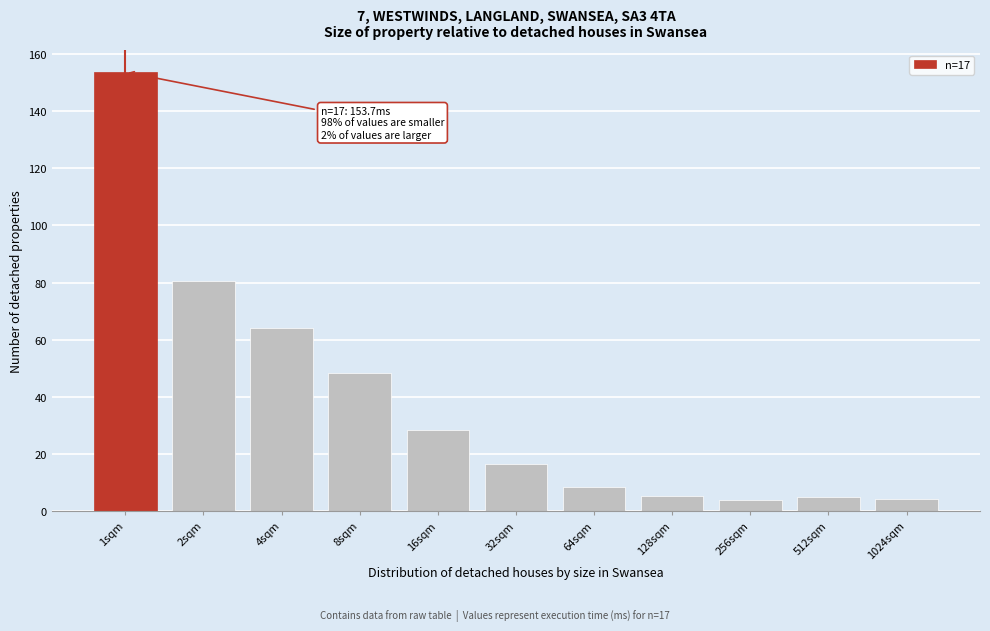

Between 2sqm and 1sqm, which is larger?

1sqm